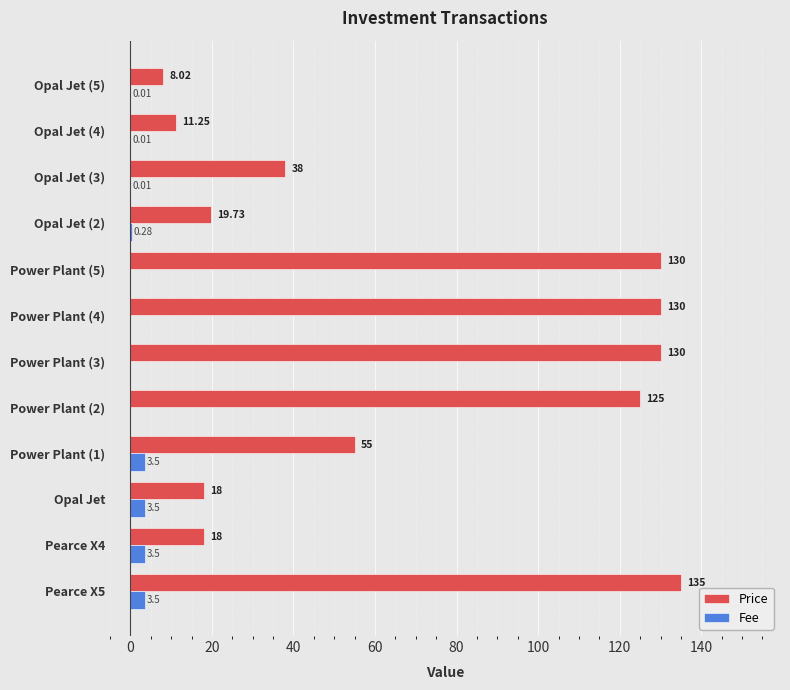

What is the sum of all Price values?

818.0